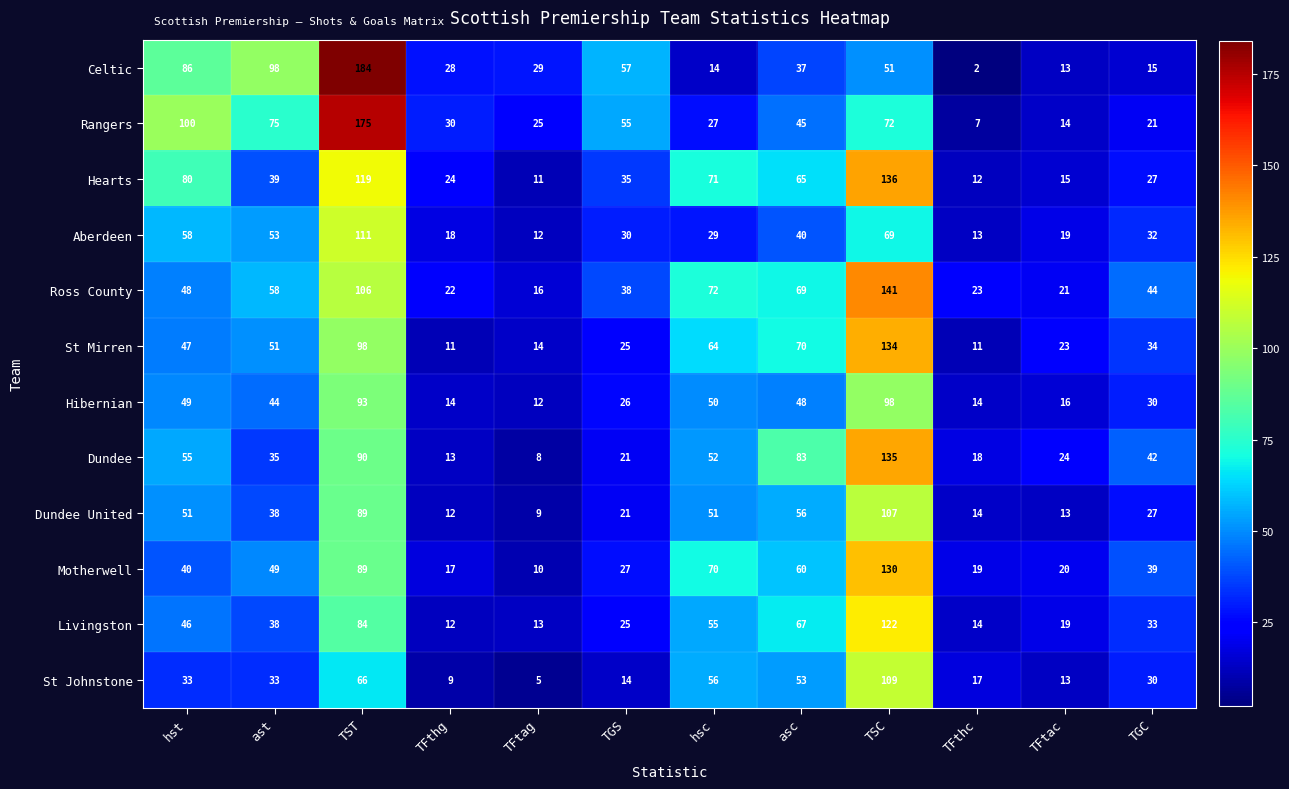

What is the difference between the highest and lowest values at TFtag?

24